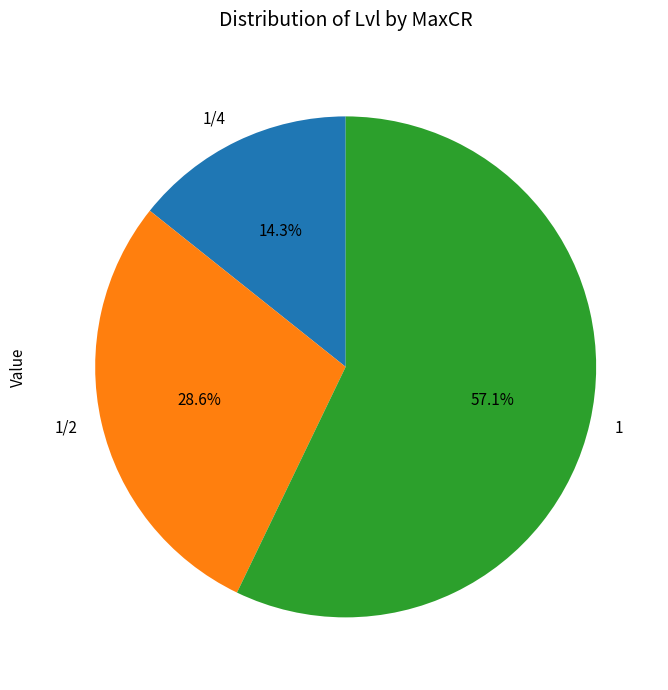

How many segments does this pie chart have?

3